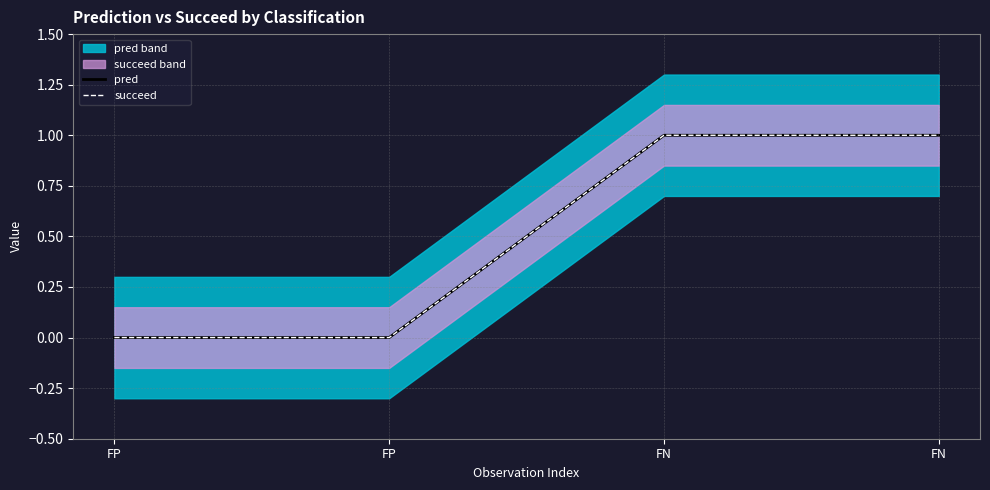

True or false: pred has a value of 1 at FP.

False